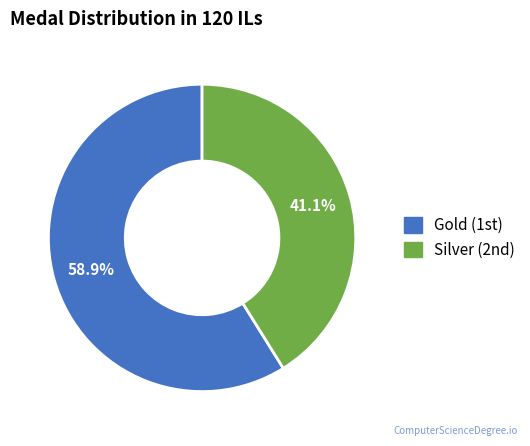

Is there a majority slice in this chart?

Yes